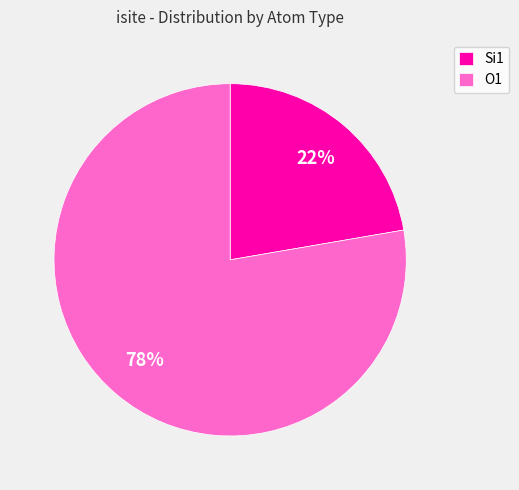

Which category has the biggest portion of the pie?

O1